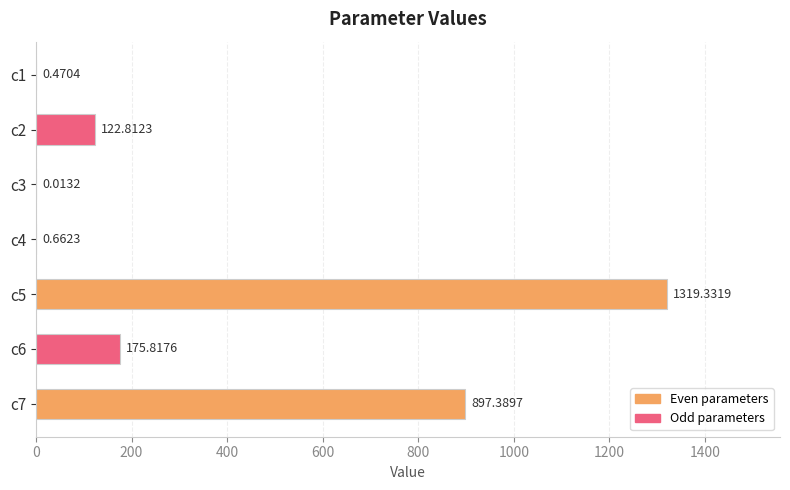

Approximately how many times larger is the value at c5 compared to c6?

7.5